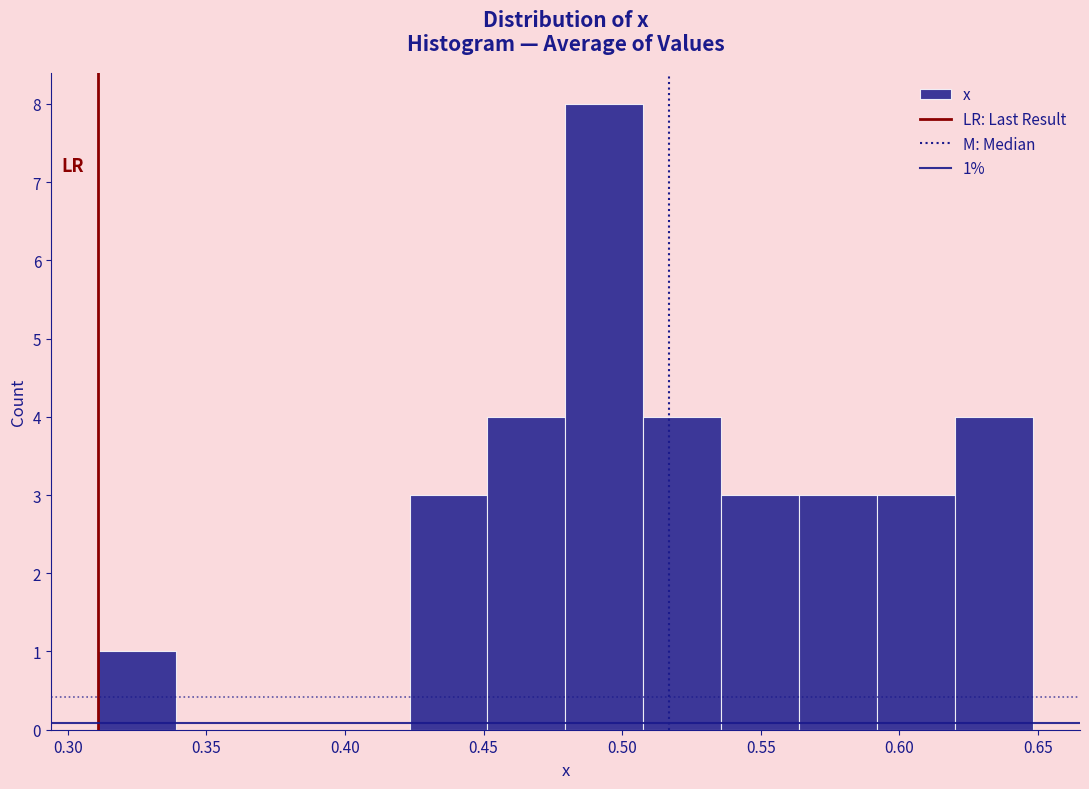

Which range on the x-axis has the tallest bar?

0.480 to 0.510